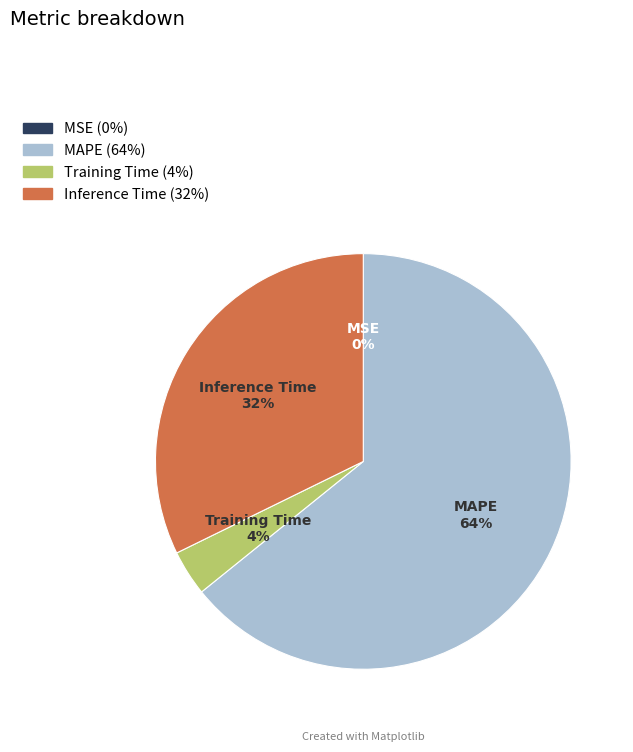

The Inference Time slice represents 32% of the pie. True or false?

True